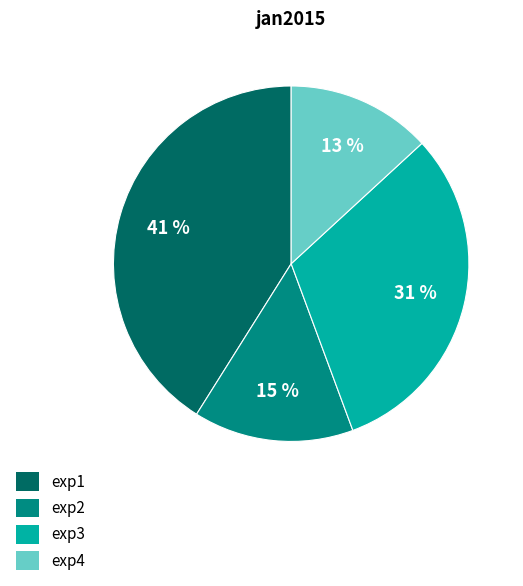

The exp2 slice represents 7% of the pie. True or false?

False